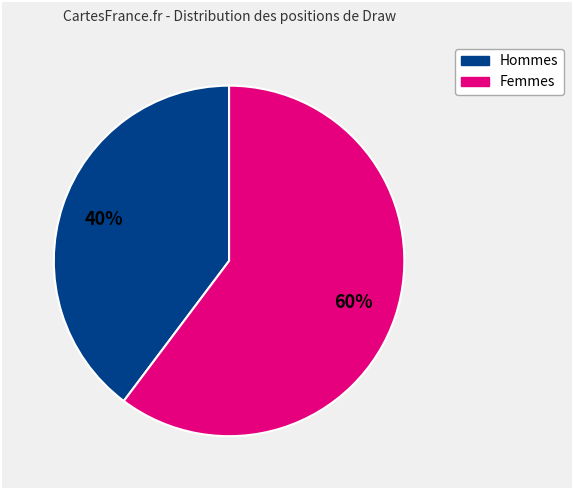

To the nearest percent, what is the average slice percentage?

50%